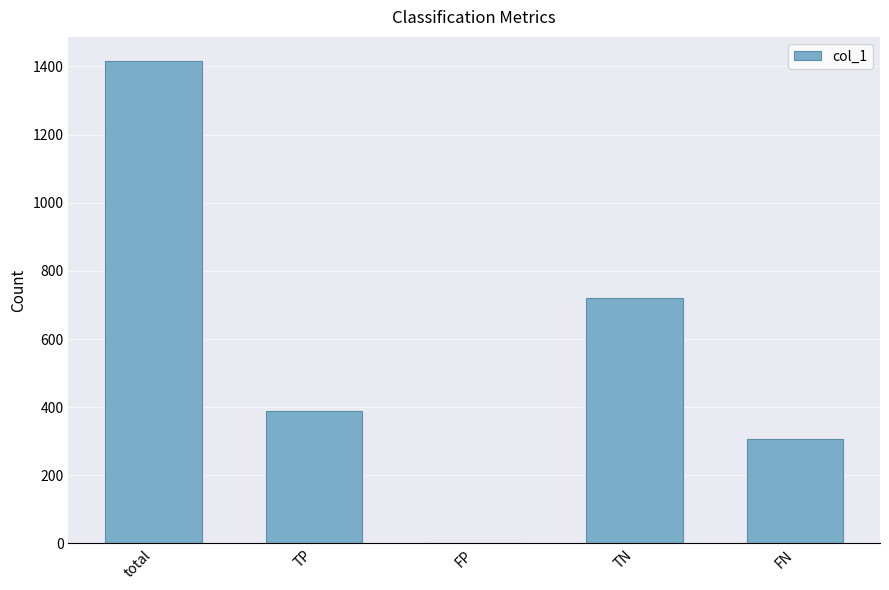

Count the number of categories in the chart.

5